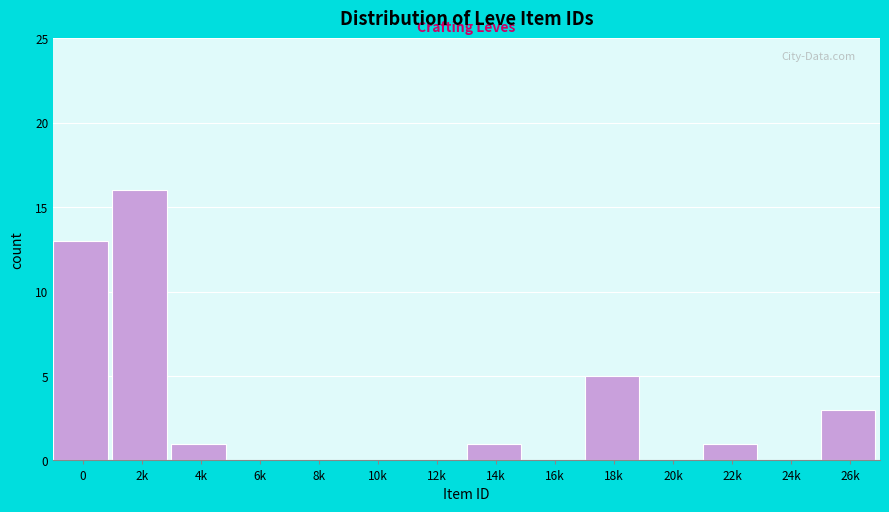

Reading left to right, list all the values displayed in this chart.

0=13	2k=16	4k=1	6k=0	8k=0	10k=0	12k=0	14k=1	16k=0	18k=5	20k=0	22k=1	24k=0	26k=3